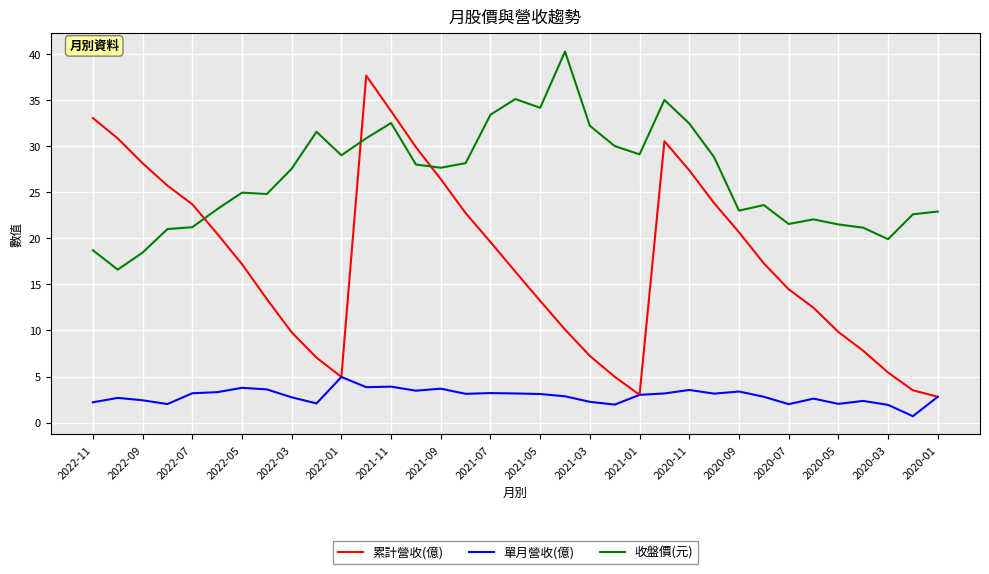

Which series ends up on top after the final intersection of 收盤價(元) and 累計營收(億)?

收盤價(元)